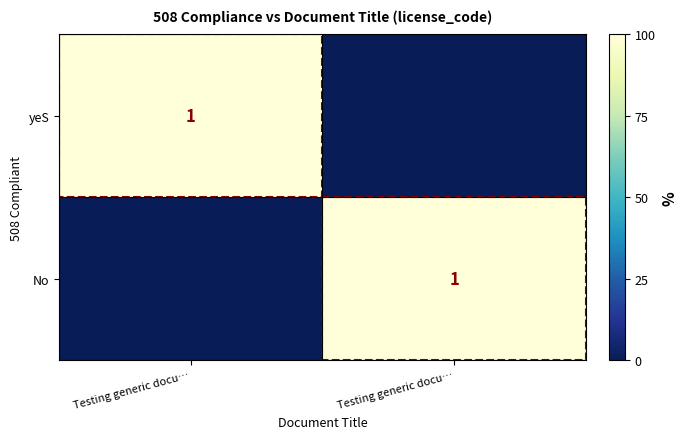

Is it true that yeS equals 0 at Testing generic docu…?

True